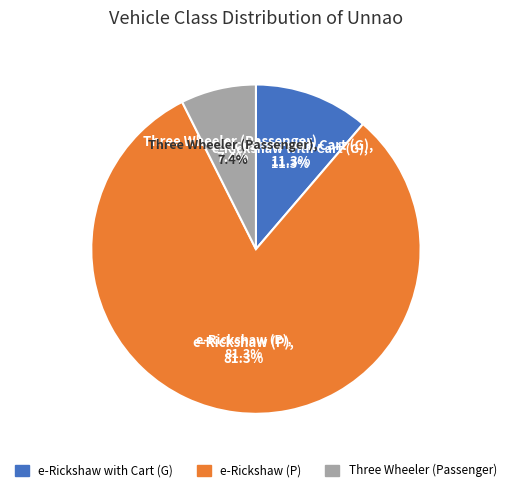

To the nearest percent, what is the combined percentage of e-Rickshaw with Cart (G) and Three Wheeler (Goods)?

11%